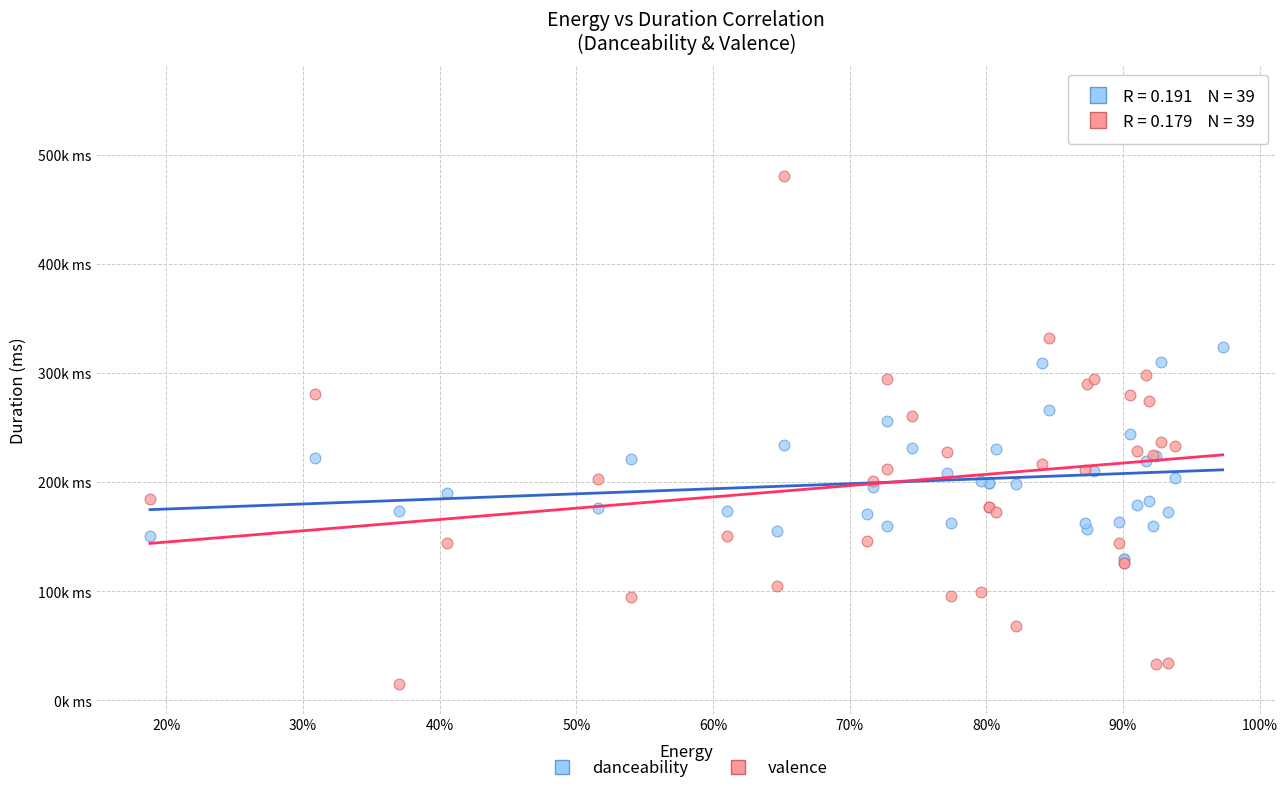

Which series reaches the maximum Y coordinate?

valence